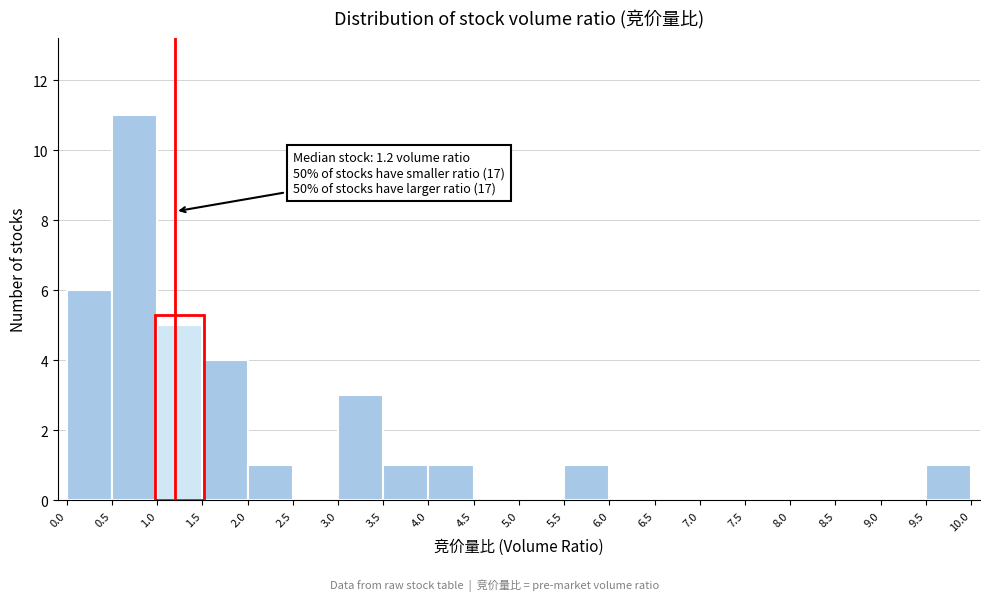

Over which range of the x-axis is the bar tallest?

0.5 to 1.0